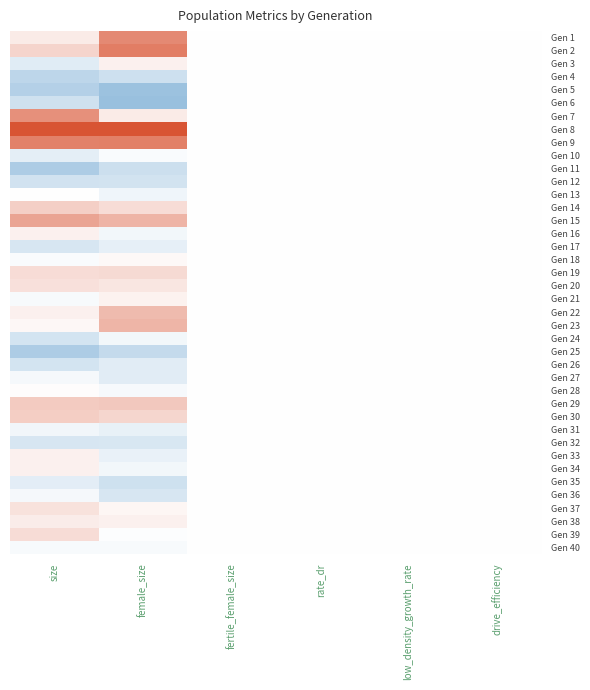

Reading right to left, extract all data points from this chart.

Gen 1: drive_efficiency=0.0	low_density_growth_rate=0.0	rate_dr=0.0	fertile_female_size=0.0	female_size=-1.7	size=-0.3
Gen 2: drive_efficiency=0.0	low_density_growth_rate=0.0	rate_dr=0.0	fertile_female_size=0.0	female_size=-1.9	size=-0.6
Gen 3: drive_efficiency=0.0	low_density_growth_rate=0.0	rate_dr=0.0	fertile_female_size=0.0	female_size=-0.2	size=0.6
Gen 4: drive_efficiency=0.0	low_density_growth_rate=0.0	rate_dr=0.0	fertile_female_size=0.0	female_size=1.0	size=1.4
Gen 5: drive_efficiency=0.0	low_density_growth_rate=0.0	rate_dr=0.0	fertile_female_size=0.0	female_size=2.0	size=1.5
Gen 6: drive_efficiency=0.0	low_density_growth_rate=0.0	rate_dr=0.0	fertile_female_size=0.0	female_size=2.1	size=1.0
Gen 7: drive_efficiency=0.0	low_density_growth_rate=0.0	rate_dr=0.0	fertile_female_size=0.0	female_size=-0.3	size=-1.6
Gen 8: drive_efficiency=0.0	low_density_growth_rate=0.0	rate_dr=0.0	fertile_female_size=0.0	female_size=-2.8	size=-3.6
Gen 9: drive_efficiency=0.0	low_density_growth_rate=0.0	rate_dr=0.0	fertile_female_size=0.0	female_size=-1.8	size=-1.8
Gen 10: drive_efficiency=0.0	low_density_growth_rate=0.0	rate_dr=0.0	fertile_female_size=0.0	female_size=0.1	size=0.6
Gen 11: drive_efficiency=0.0	low_density_growth_rate=0.0	rate_dr=0.0	fertile_female_size=0.0	female_size=1.0	size=1.7
Gen 12: drive_efficiency=0.0	low_density_growth_rate=0.0	rate_dr=0.0	fertile_female_size=0.0	female_size=0.9	size=0.9
Gen 13: drive_efficiency=0.0	low_density_growth_rate=0.0	rate_dr=0.0	fertile_female_size=0.0	female_size=0.3	size=0.0
Gen 14: drive_efficiency=0.0	low_density_growth_rate=0.0	rate_dr=0.0	fertile_female_size=0.0	female_size=-0.5	size=-0.7
Gen 15: drive_efficiency=0.0	low_density_growth_rate=0.0	rate_dr=0.0	fertile_female_size=0.0	female_size=-1.1	size=-1.3
Gen 16: drive_efficiency=0.0	low_density_growth_rate=0.0	rate_dr=0.0	fertile_female_size=0.0	female_size=0.3	size=-0.2
Gen 17: drive_efficiency=0.0	low_density_growth_rate=0.0	rate_dr=0.0	fertile_female_size=0.0	female_size=0.5	size=0.8
Gen 18: drive_efficiency=0.0	low_density_growth_rate=0.0	rate_dr=0.0	fertile_female_size=0.0	female_size=-0.1	size=0.1
Gen 19: drive_efficiency=0.0	low_density_growth_rate=0.0	rate_dr=0.0	fertile_female_size=0.0	female_size=-0.5	size=-0.5
Gen 20: drive_efficiency=0.0	low_density_growth_rate=0.0	rate_dr=0.0	fertile_female_size=0.0	female_size=-0.4	size=-0.4
Gen 21: drive_efficiency=0.0	low_density_growth_rate=0.0	rate_dr=0.0	fertile_female_size=0.0	female_size=-0.2	size=0.2
Gen 22: drive_efficiency=0.0	low_density_growth_rate=0.0	rate_dr=0.0	fertile_female_size=0.0	female_size=-1.0	size=-0.2
Gen 23: drive_efficiency=0.0	low_density_growth_rate=0.0	rate_dr=0.0	fertile_female_size=0.0	female_size=-1.1	size=-0.1
Gen 24: drive_efficiency=0.0	low_density_growth_rate=0.0	rate_dr=0.0	fertile_female_size=0.0	female_size=0.3	size=0.9
Gen 25: drive_efficiency=0.0	low_density_growth_rate=0.0	rate_dr=0.0	fertile_female_size=0.0	female_size=1.2	size=1.7
Gen 26: drive_efficiency=0.0	low_density_growth_rate=0.0	rate_dr=0.0	fertile_female_size=0.0	female_size=0.6	size=0.9
Gen 27: drive_efficiency=0.0	low_density_growth_rate=0.0	rate_dr=0.0	fertile_female_size=0.0	female_size=0.6	size=0.2
Gen 28: drive_efficiency=0.0	low_density_growth_rate=0.0	rate_dr=0.0	fertile_female_size=0.0	female_size=0.2	size=-0.0
Gen 29: drive_efficiency=0.0	low_density_growth_rate=0.0	rate_dr=0.0	fertile_female_size=0.0	female_size=-0.8	size=-0.7
Gen 30: drive_efficiency=0.0	low_density_growth_rate=0.0	rate_dr=0.0	fertile_female_size=0.0	female_size=-0.6	size=-0.7
Gen 31: drive_efficiency=0.0	low_density_growth_rate=0.0	rate_dr=0.0	fertile_female_size=0.0	female_size=0.5	size=0.3
Gen 32: drive_efficiency=0.0	low_density_growth_rate=0.0	rate_dr=0.0	fertile_female_size=0.0	female_size=0.8	size=0.8
Gen 33: drive_efficiency=0.0	low_density_growth_rate=0.0	rate_dr=0.0	fertile_female_size=0.0	female_size=0.4	size=-0.2
Gen 34: drive_efficiency=0.0	low_density_growth_rate=0.0	rate_dr=0.0	fertile_female_size=0.0	female_size=0.3	size=-0.2
Gen 35: drive_efficiency=0.0	low_density_growth_rate=0.0	rate_dr=0.0	fertile_female_size=0.0	female_size=1.0	size=0.6
Gen 36: drive_efficiency=0.0	low_density_growth_rate=0.0	rate_dr=0.0	fertile_female_size=0.0	female_size=0.8	size=0.2
Gen 37: drive_efficiency=0.0	low_density_growth_rate=0.0	rate_dr=0.0	fertile_female_size=0.0	female_size=-0.1	size=-0.4
Gen 38: drive_efficiency=0.0	low_density_growth_rate=0.0	rate_dr=0.0	fertile_female_size=0.0	female_size=-0.2	size=-0.3
Gen 39: drive_efficiency=0.0	low_density_growth_rate=0.0	rate_dr=0.0	fertile_female_size=0.0	female_size=0.0	size=-0.5
Gen 40: drive_efficiency=0.0	low_density_growth_rate=0.0	rate_dr=0.0	fertile_female_size=0.0	female_size=0.2	size=0.1